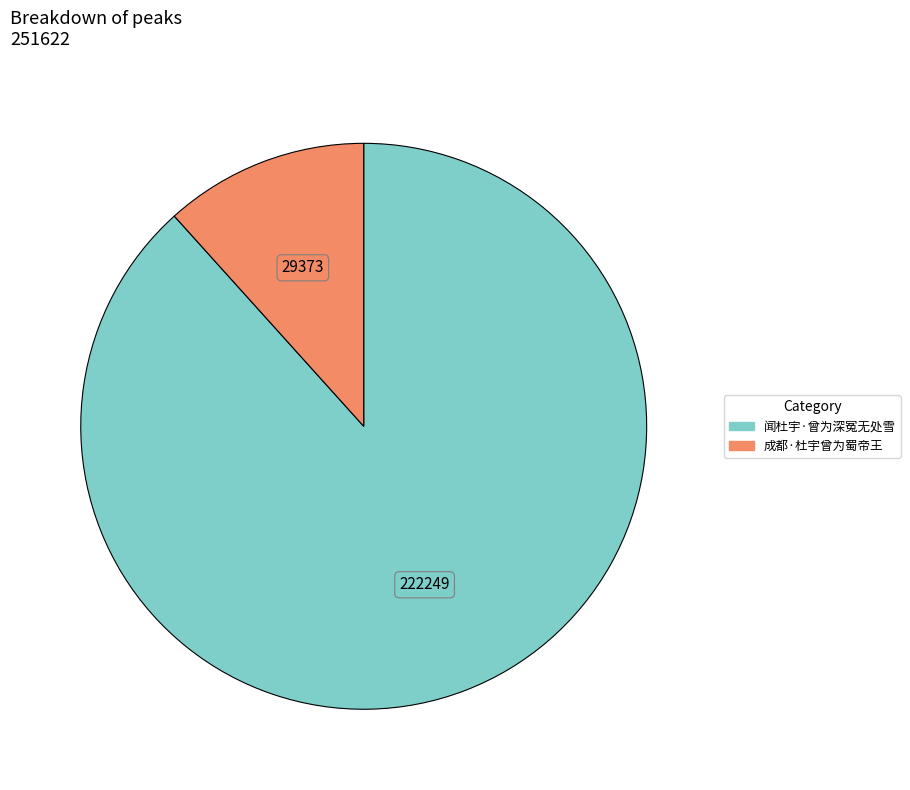

Is it true that 闻杜宇·曾为深冤无处雪 is 77% of the pie?

False